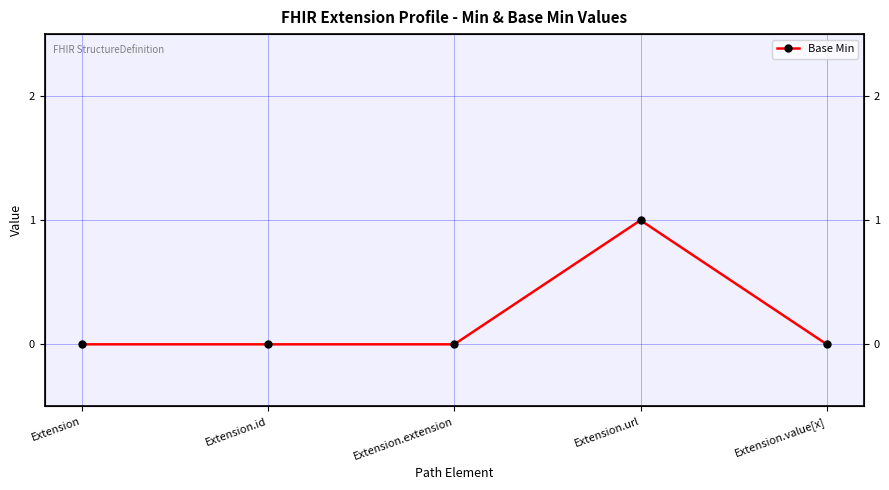

Rank the categories by value from lowest to highest.

Extension, Extension.id, Extension.extension, Extension.value[x], Extension.url